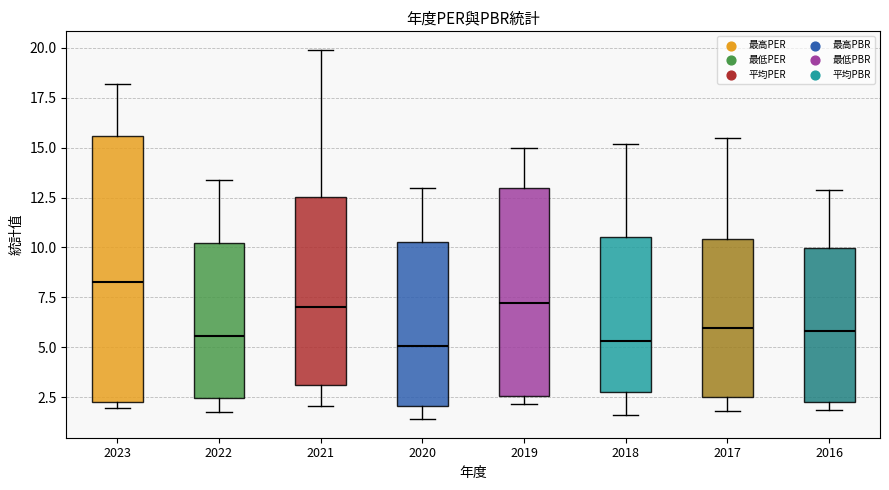

Reading left to right, transcribe this box plot: for each box, give where its median line is, the range the box spans, and where its two whiskers end, as read against the y-axis. The values are not printed on the chart, so give them approximately, as read against the axis.

2023: median 8.5, box 2.5 to 15.5, whiskers 2.0 to 18.0
2022: median 5.5, box 2.5 to 10.0, whiskers 2.0 to 13.5
2021: median 7.0, box 3.0 to 12.5, whiskers 2.0 to 20.0
2020: median 5.0, box 2.0 to 10.5, whiskers 1.5 to 13.0
2019: median 7.0, box 2.5 to 13.0, whiskers 2.0 to 15.0
2018: median 5.5, box 3.0 to 10.5, whiskers 1.5 to 15.0
2017: median 6.0, box 2.5 to 10.5, whiskers 2.0 to 15.5
2016: median 6.0, box 2.5 to 10.0, whiskers 2.0 to 13.0